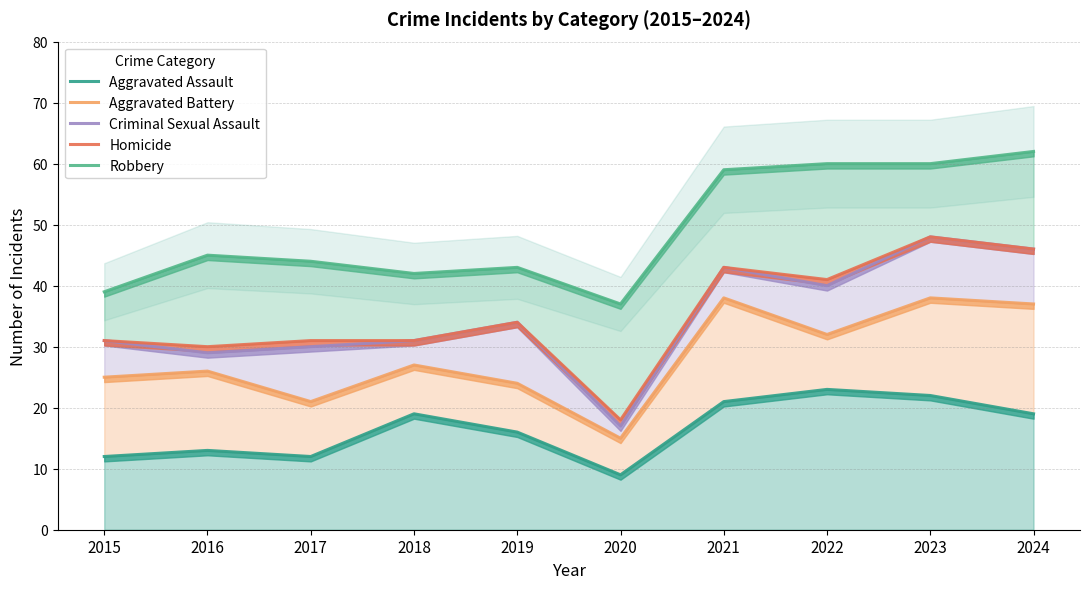

The Homicide series shows 48 at 2023. True or false?

True